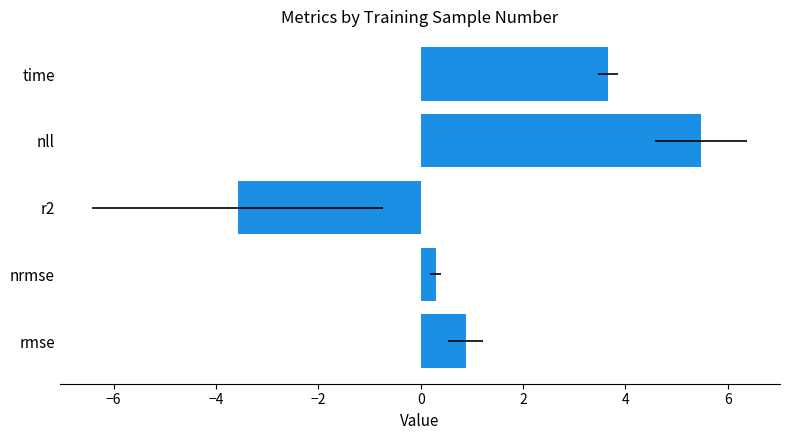

True or false: the data shows 0.2 at nrmse.

False